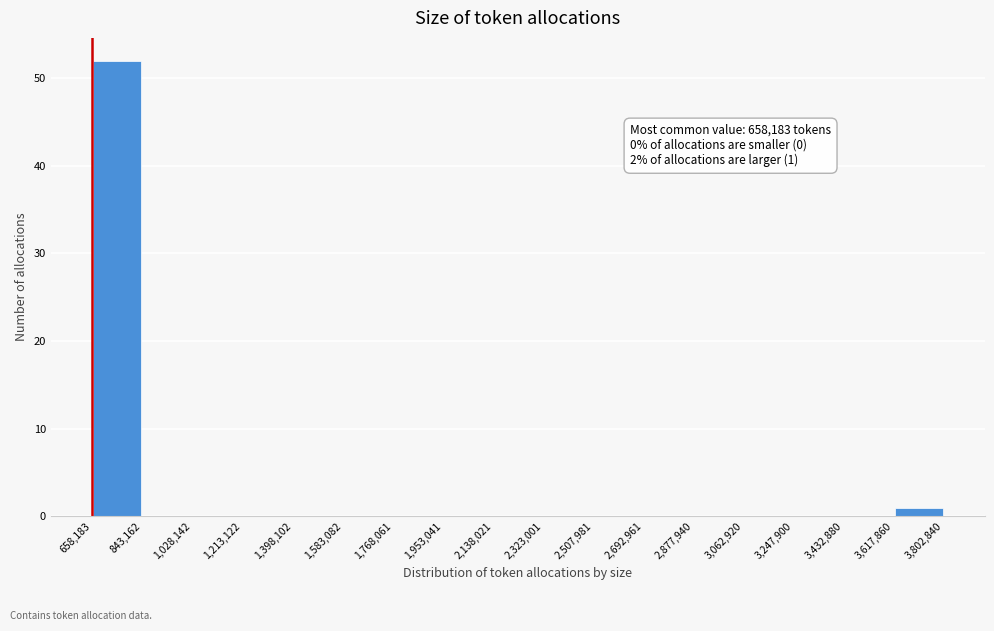

Which range on the x-axis has the tallest bar?

658,183 to 843,162